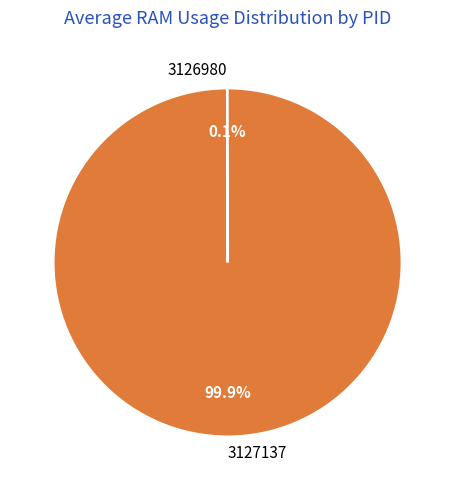

Which category has the biggest portion of the pie?

3127137